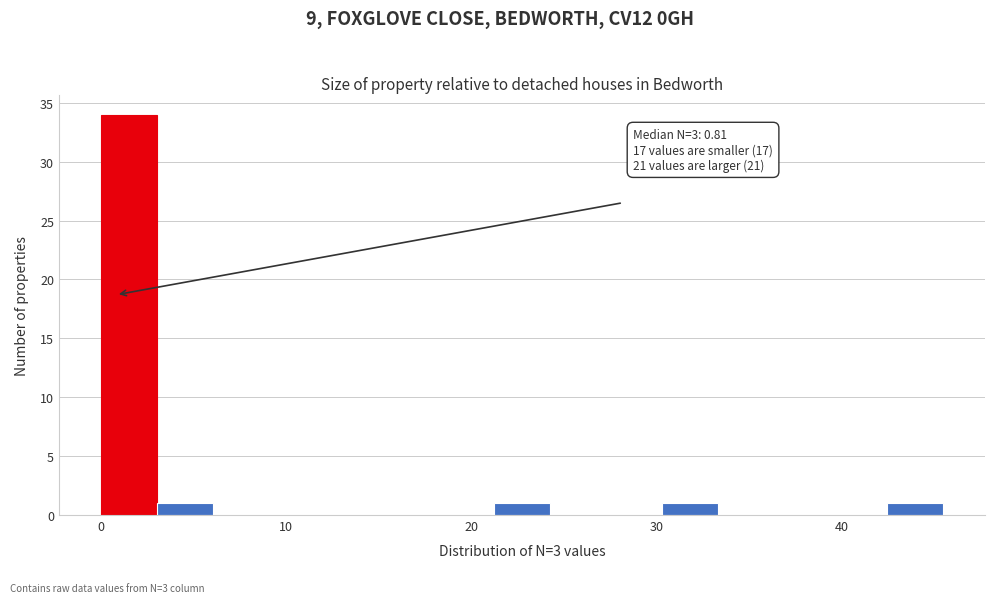

Around what value on the x-axis is the tallest bar? Give the approximate position of its centre, as read against the axis.

2